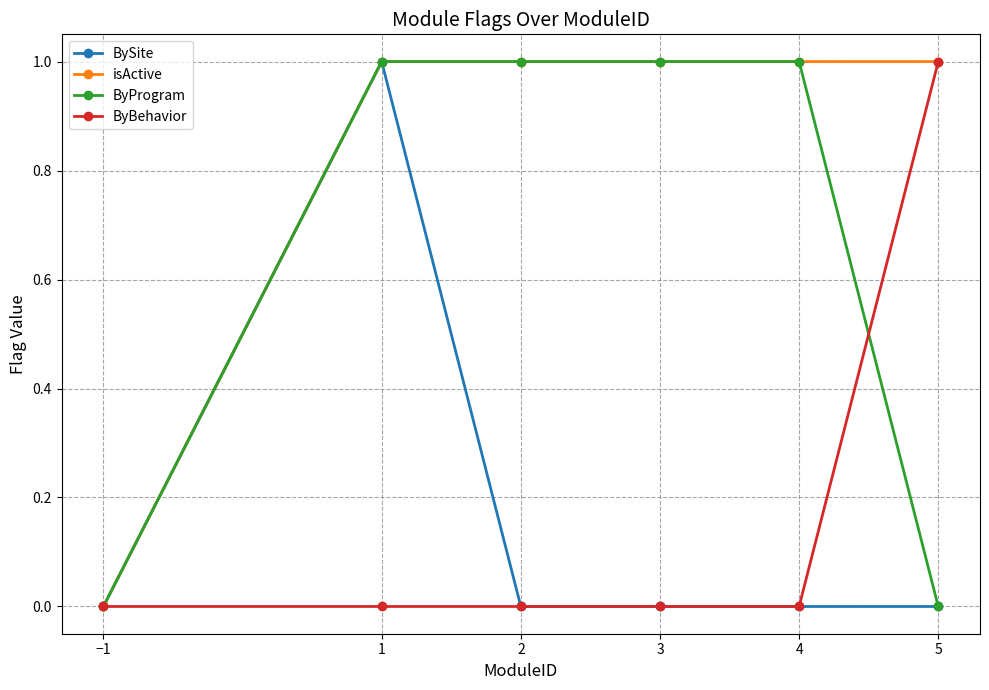

Which series has the largest total across all categories?

isActive